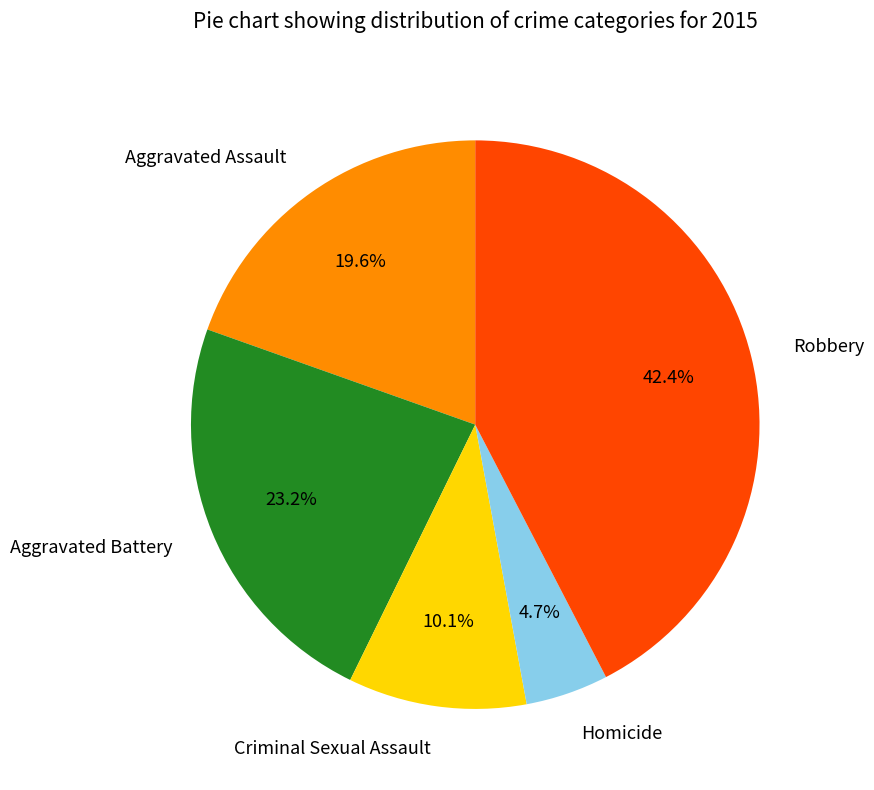

Is Criminal Sexual Assault the majority of the pie?

No